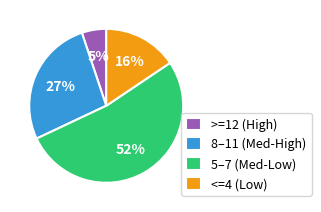

Which slice is the smallest?

>=12 (High)